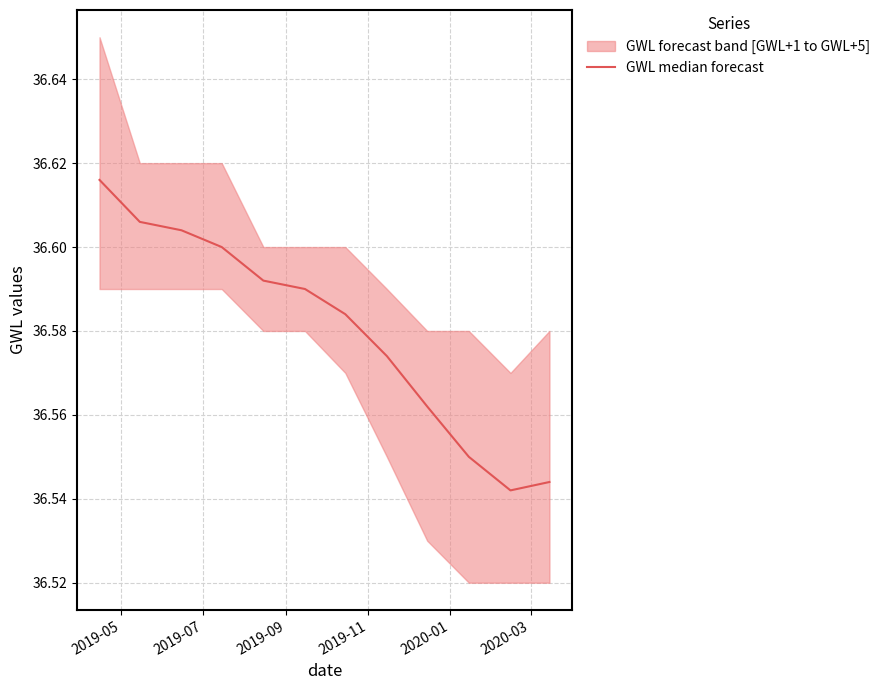

The chart shows a value of 15.2 at 10. True or false?

False